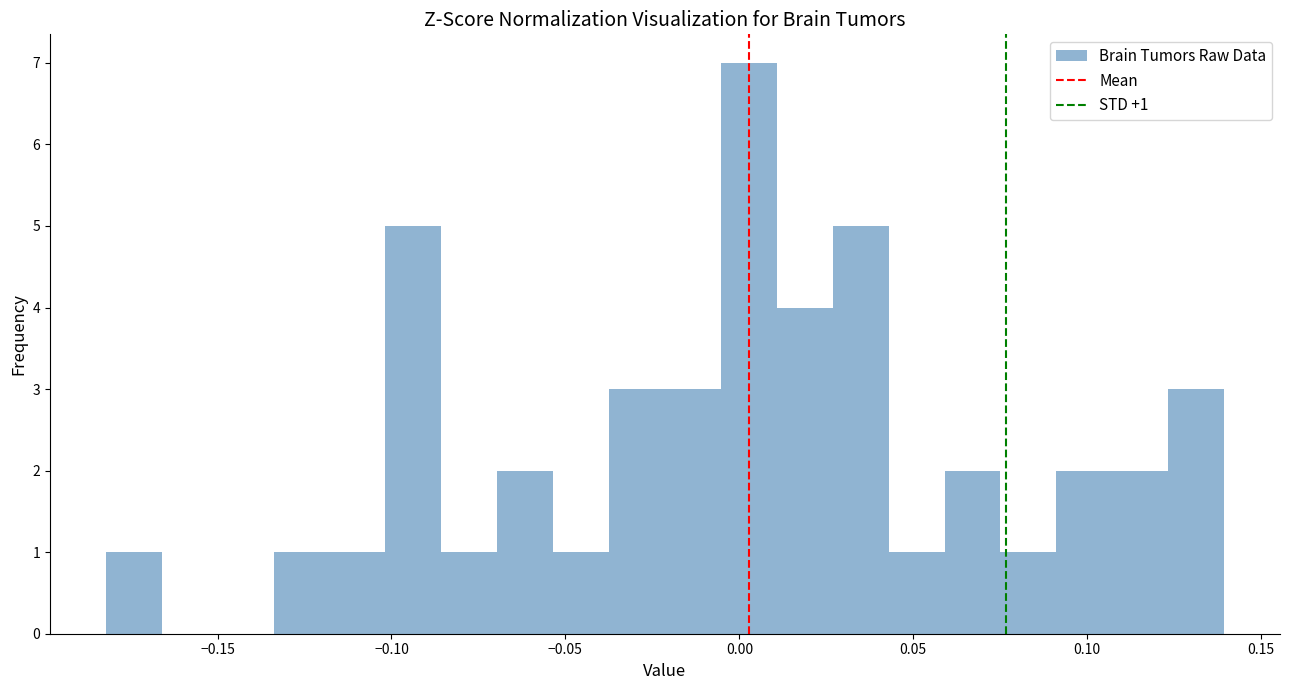

Around what value on the x-axis is the tallest bar? Give the approximate position of its centre, as read against the axis.

0.005